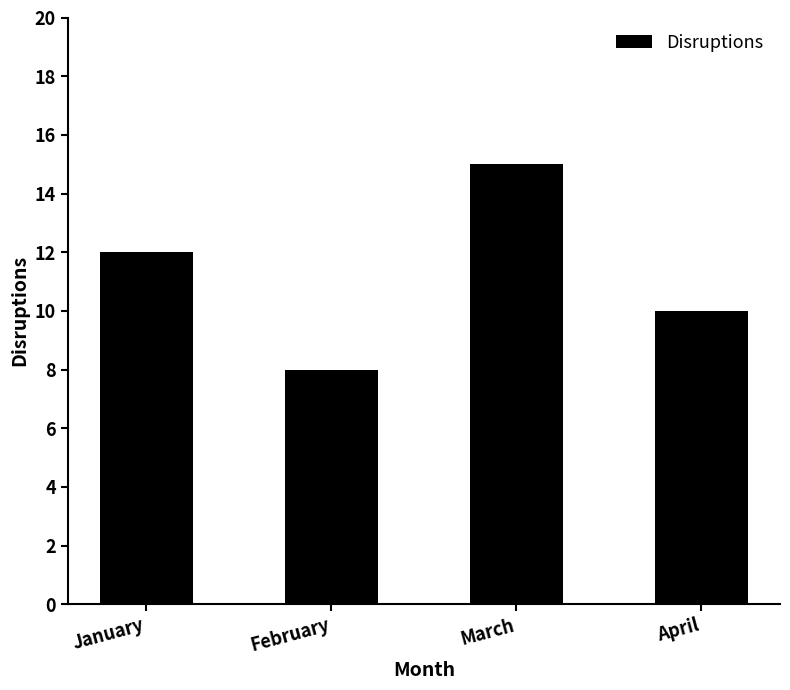

What is the difference between the values at April and January?

2